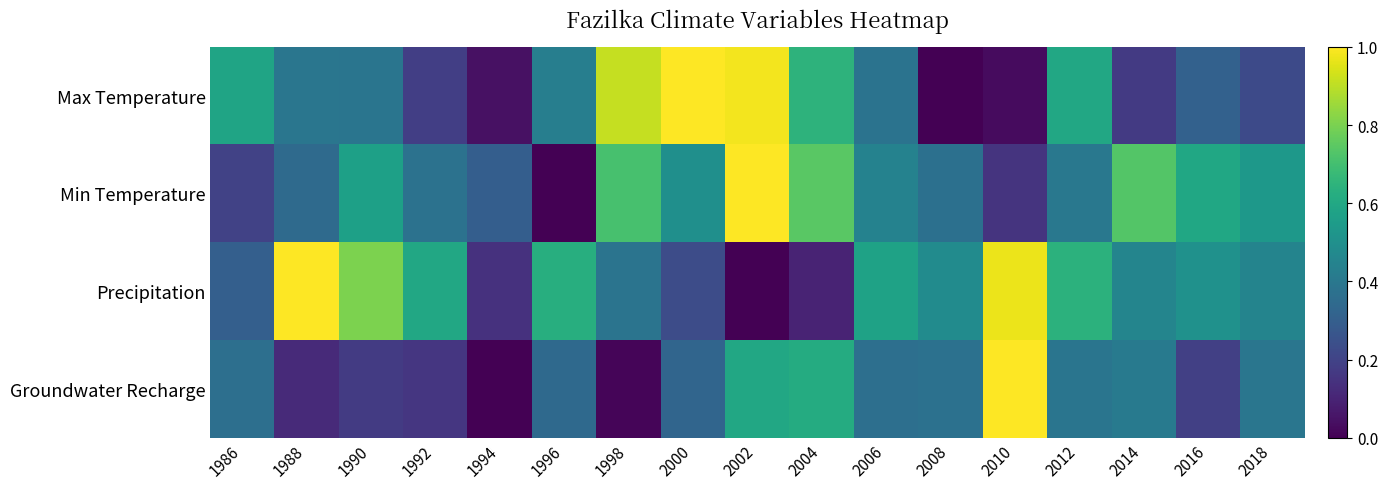

At which category is the sum across all series the highest?

2002